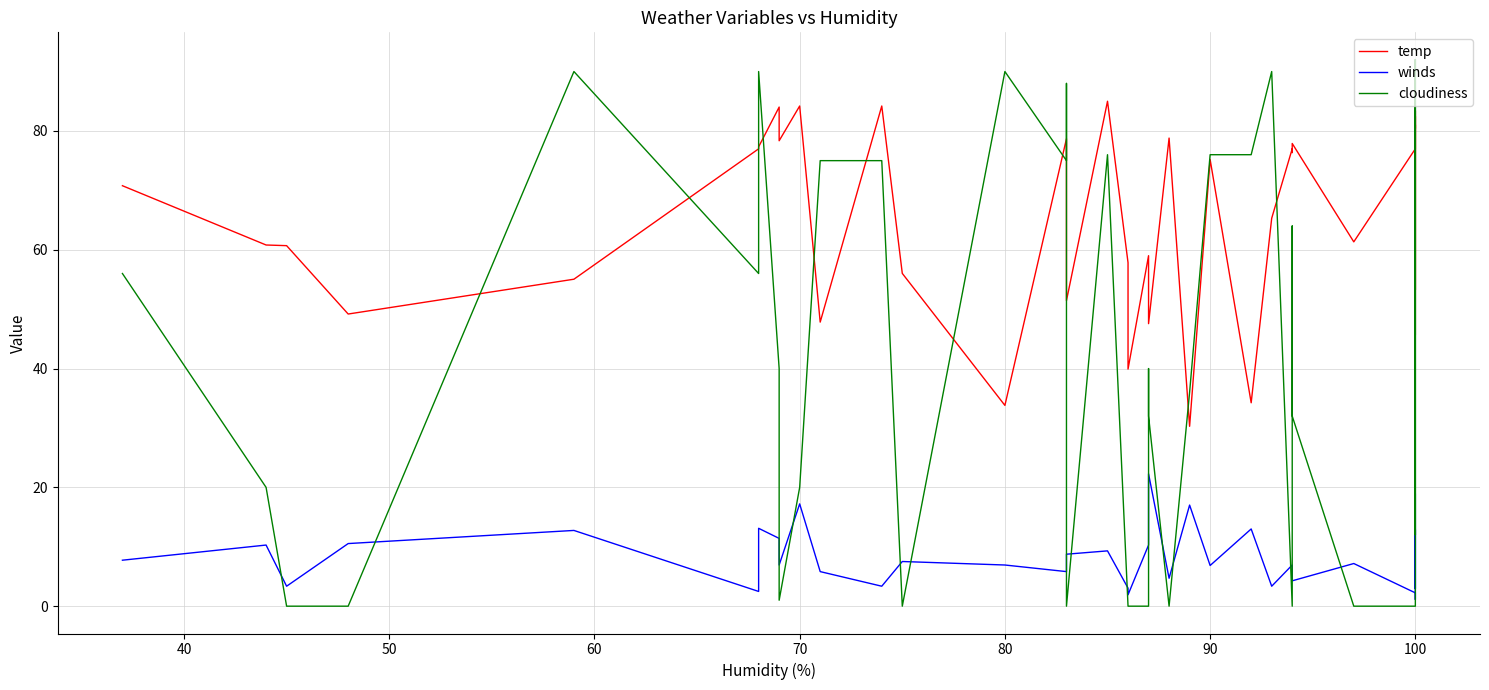

What is the difference between the highest and lowest values at 70?

67.0